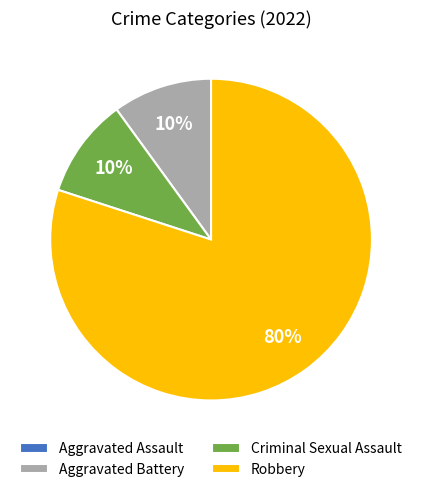

The Robbery slice represents 80% of the pie. True or false?

True